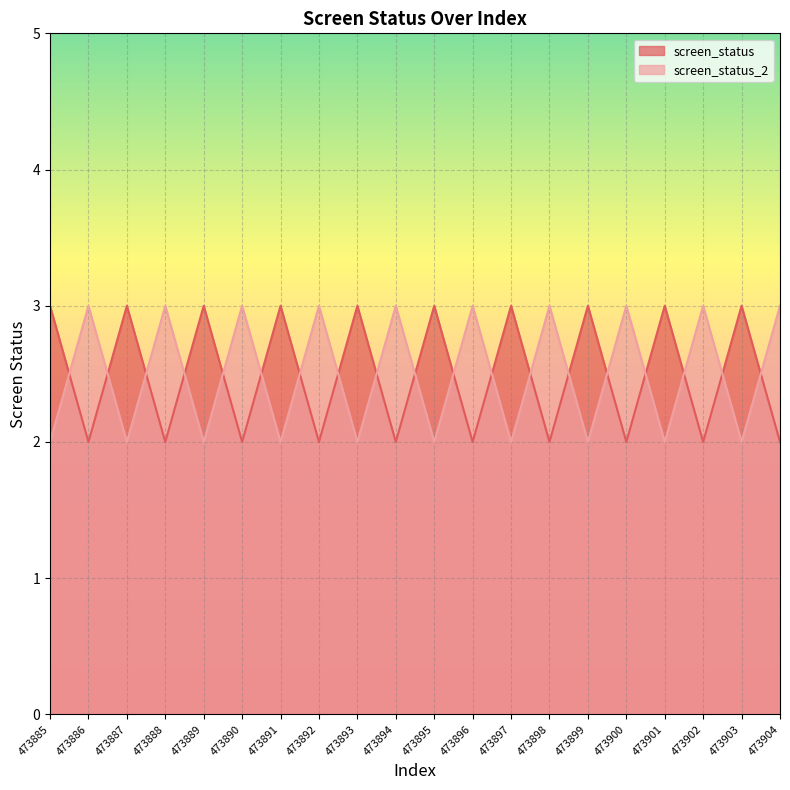

Reading left to right, transcribe all the data shown in this chart.

screen_status_line: 473885=3	473886=2	473887=3	473888=2	473889=3	473890=2	473891=3	473892=2	473893=3	473894=2	473895=3	473896=2	473897=3	473898=2	473899=3	473900=2	473901=3	473902=2	473903=3	473904=2
screen_status_2_line: 473885=2	473886=3	473887=2	473888=3	473889=2	473890=3	473891=2	473892=3	473893=2	473894=3	473895=2	473896=3	473897=2	473898=3	473899=2	473900=3	473901=2	473902=3	473903=2	473904=3